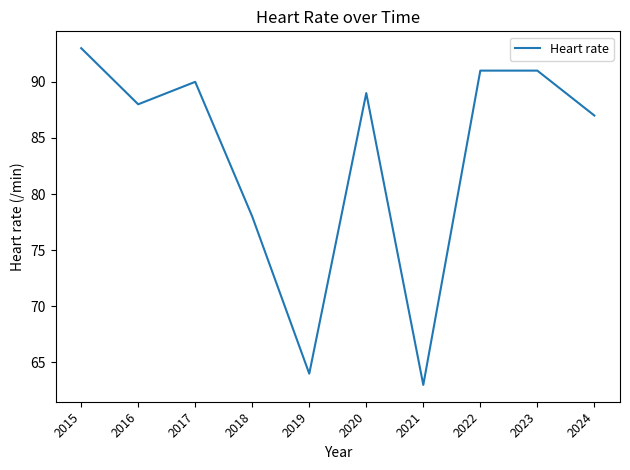

Approximately how many times larger is the value at 2021 compared to 2020?

0.7